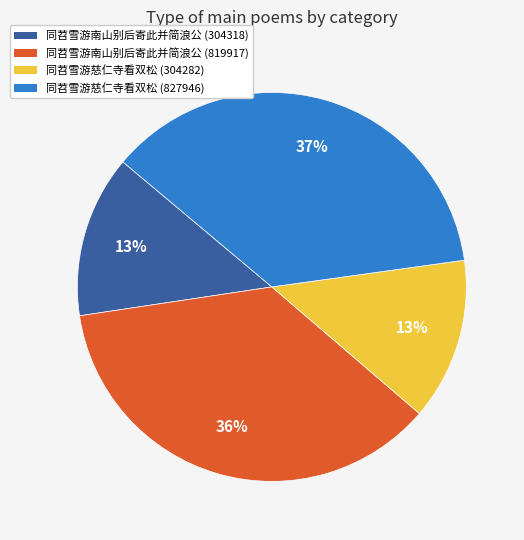

To the nearest percent, what portion does 同苕雪游南山别后寄此并简浪公 (304318) represent?

13%